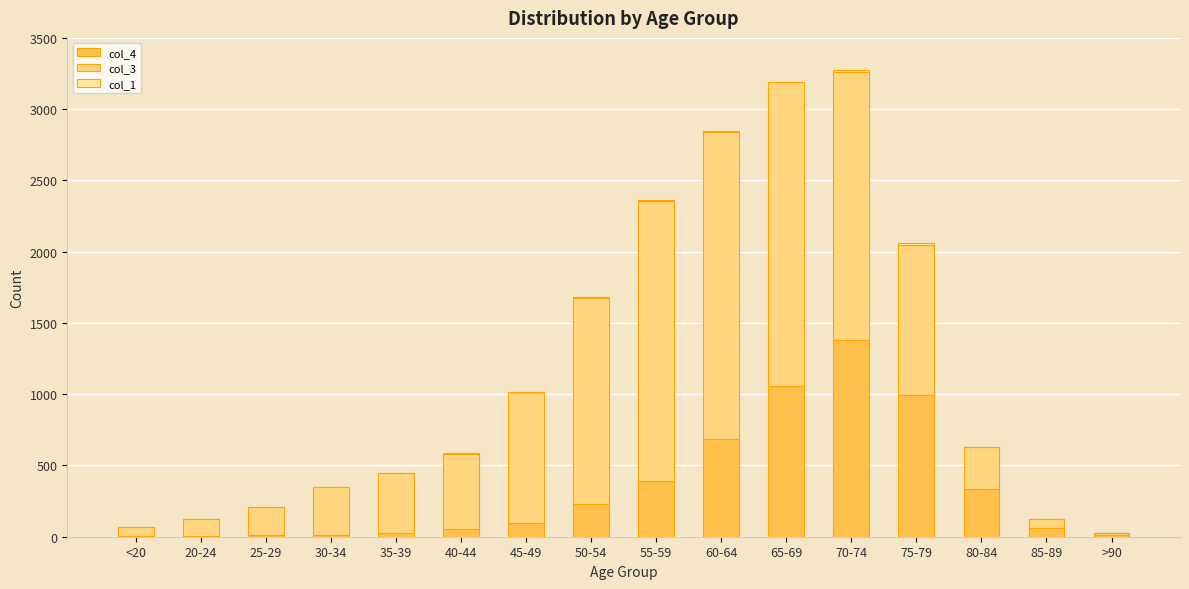

How many categories are shown in the chart?

16